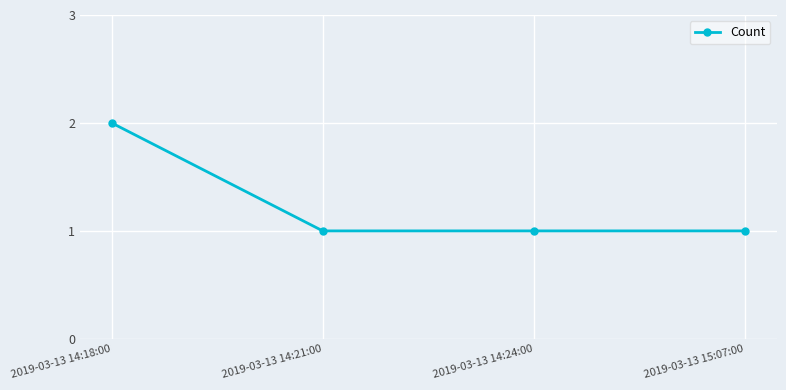

What position from the left is 2019-03-13 14:24:00?

3